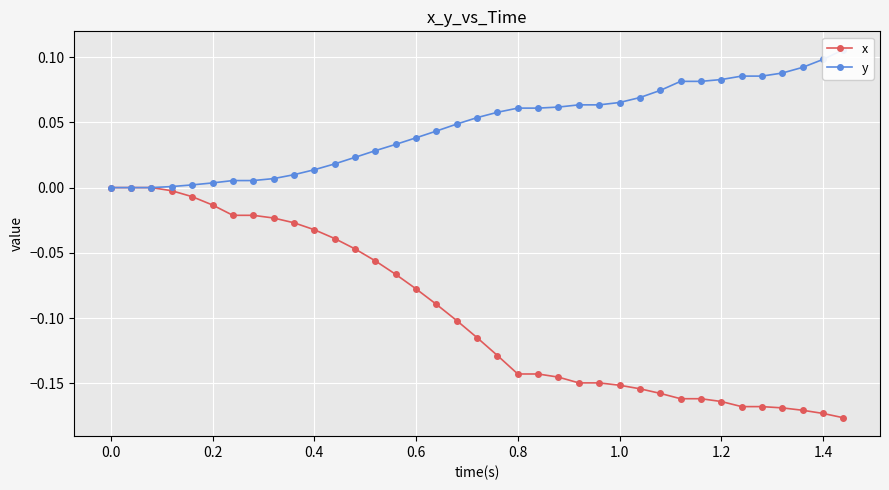

True or false: x and y intersect in this chart.

False